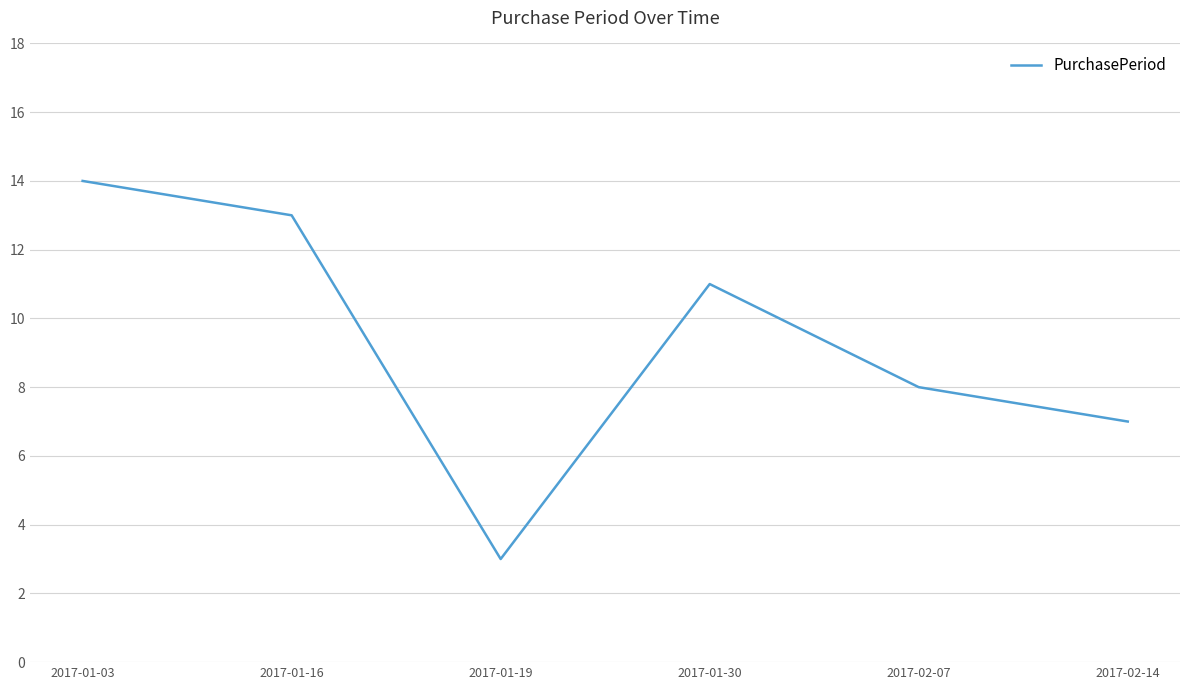

List the labels in order of value, largest first.

2017-01-03, 2017-01-16, 2017-01-30, 2017-02-07, 2017-02-14, 2017-01-19